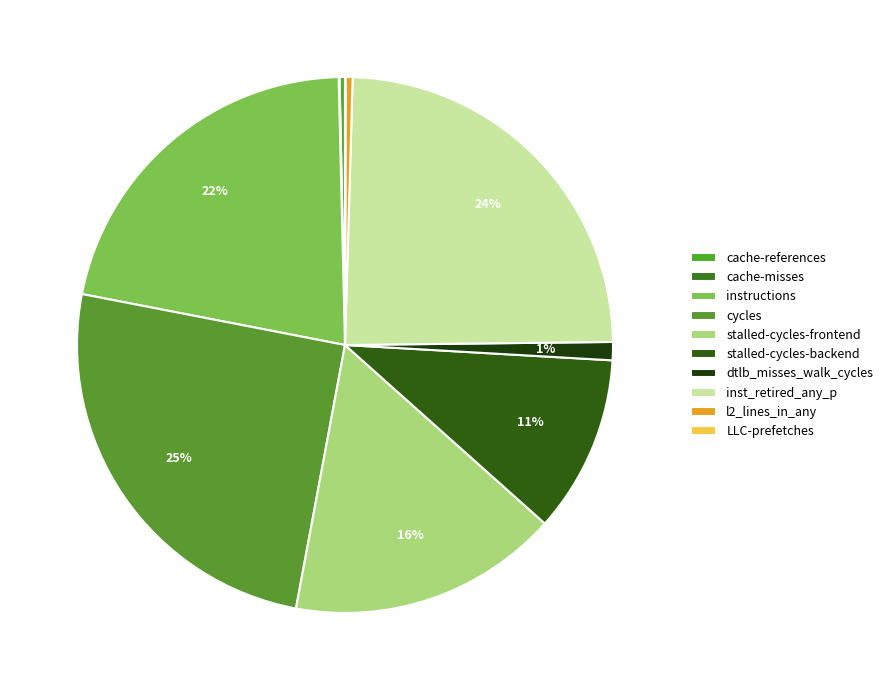

To the nearest percent, what portion does stalled-cycles-backend represent?

11%